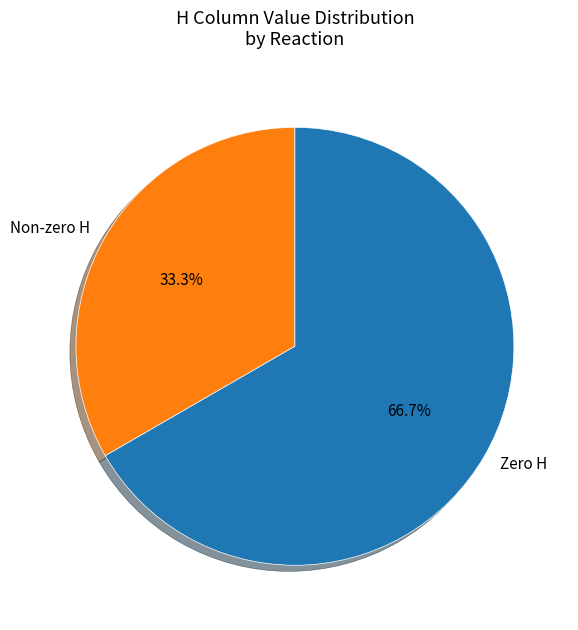

Does any single category account for the majority?

Yes